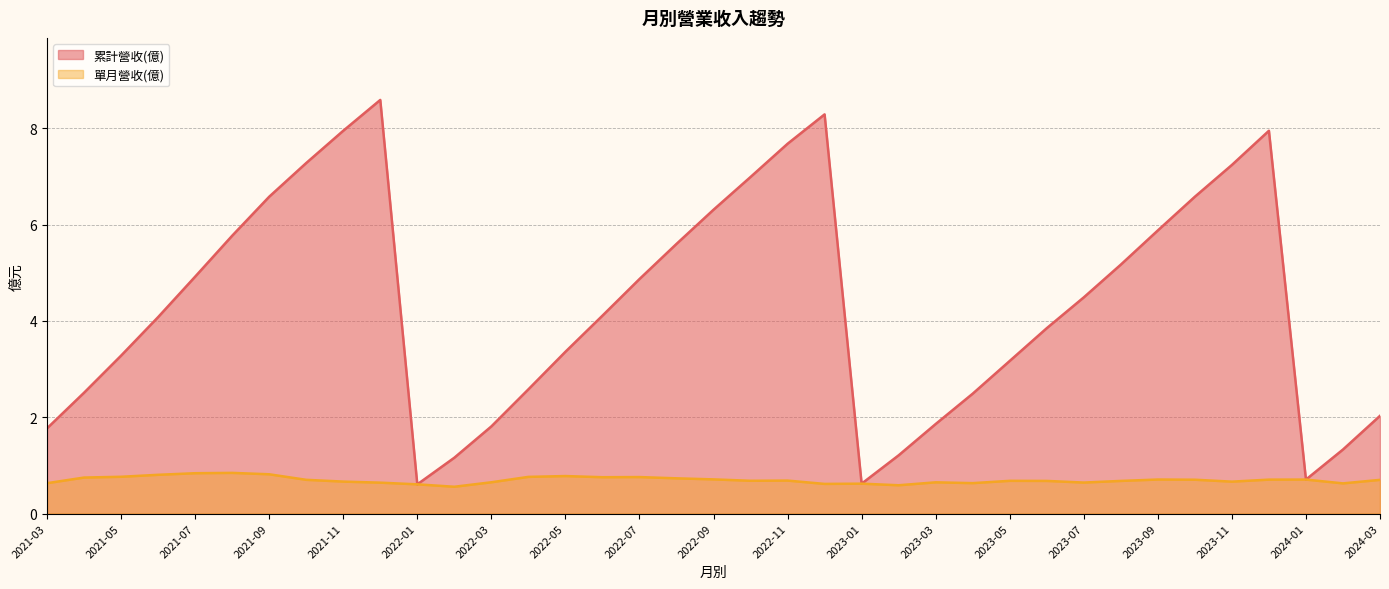

Which has a higher value, 2021-11 or 2022-01?

2021-11